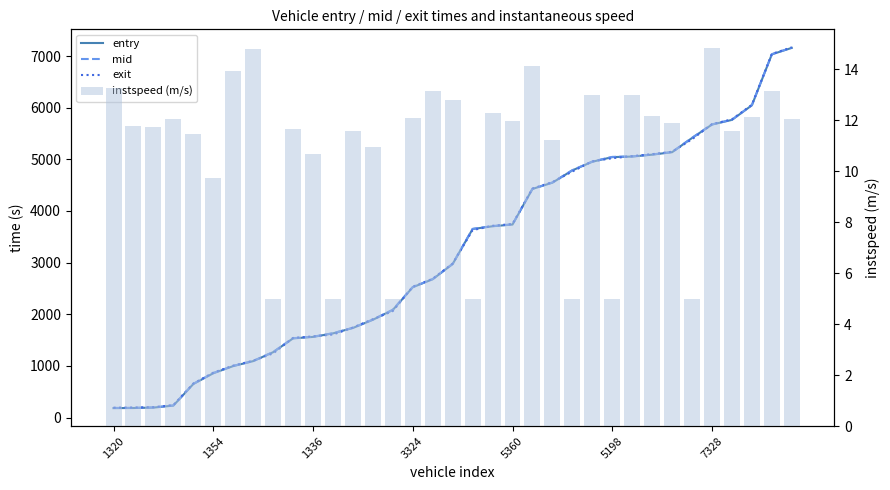

Which series has the largest range (max minus min)?

exit